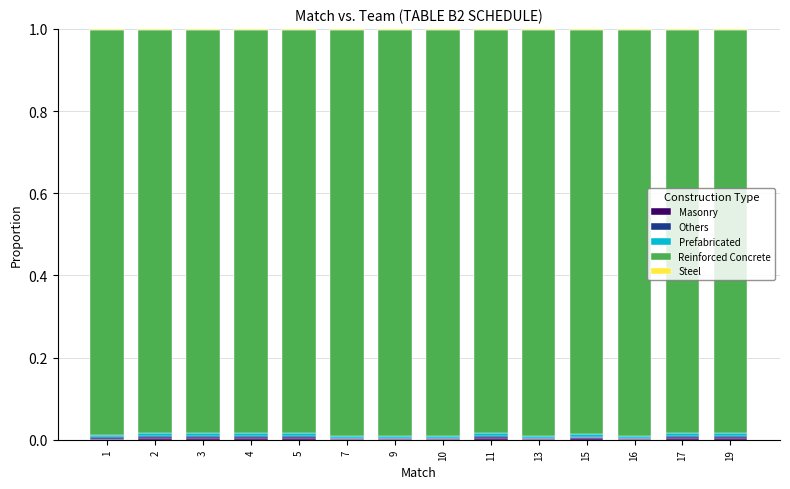

The value of Reinforced Concrete at 19 is 0.5. True or false?

False